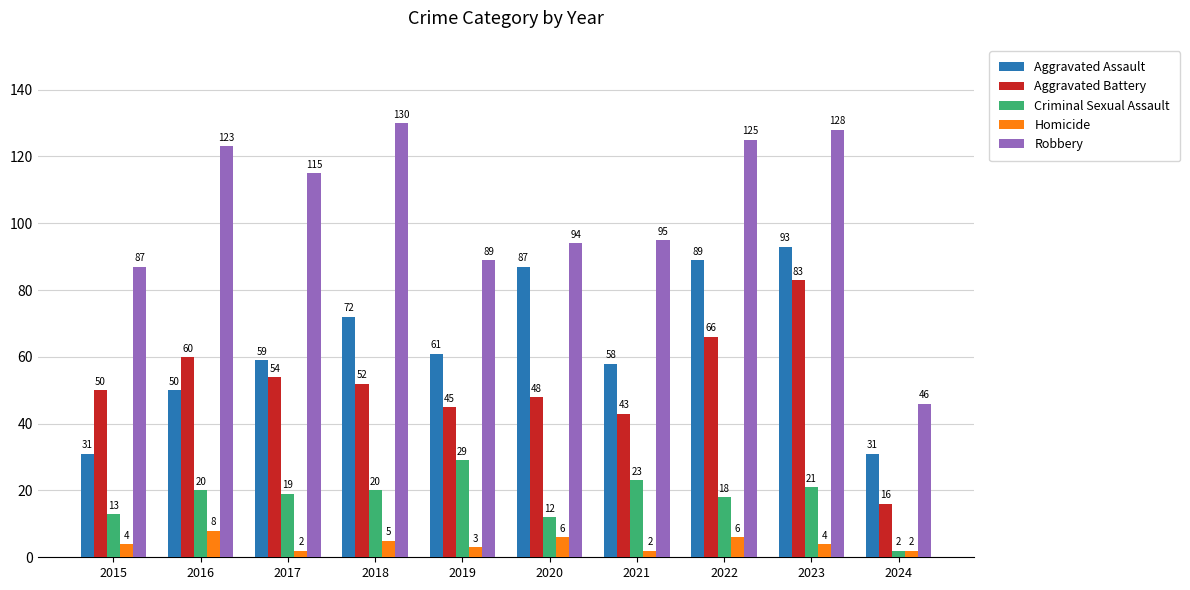

Count the number of categories in the chart.

10